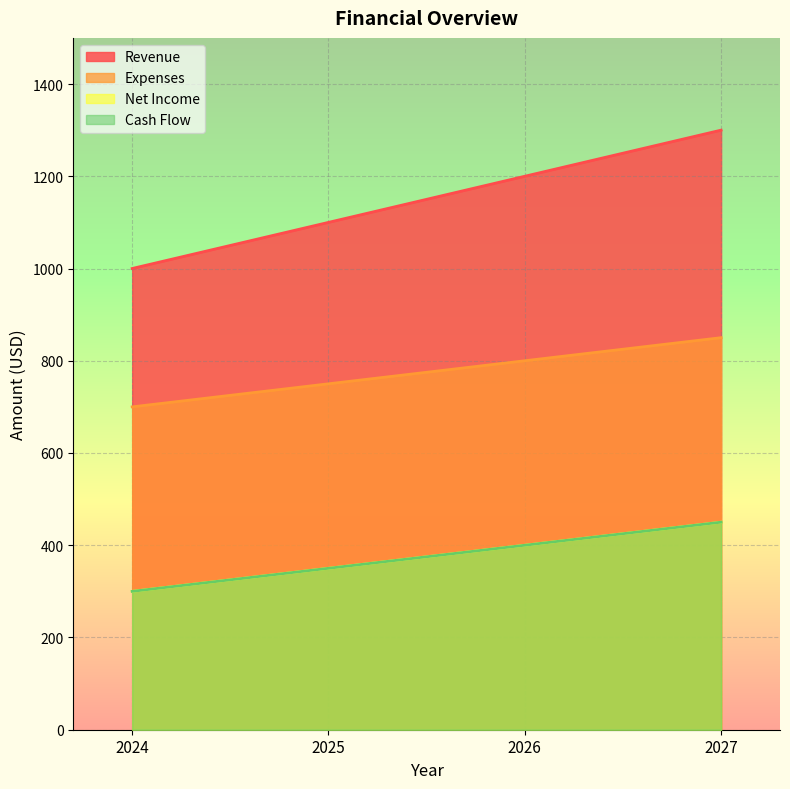

Reading left to right, what are all the values shown in this chart?

Revenue: 2024=1000	2025=1100	2026=1200	2027=1300
Expenses: 2024=700	2025=750	2026=800	2027=850
Net Income: 2024=300	2025=350	2026=400	2027=450
Cash Flow: 2024=300	2025=350	2026=400	2027=450